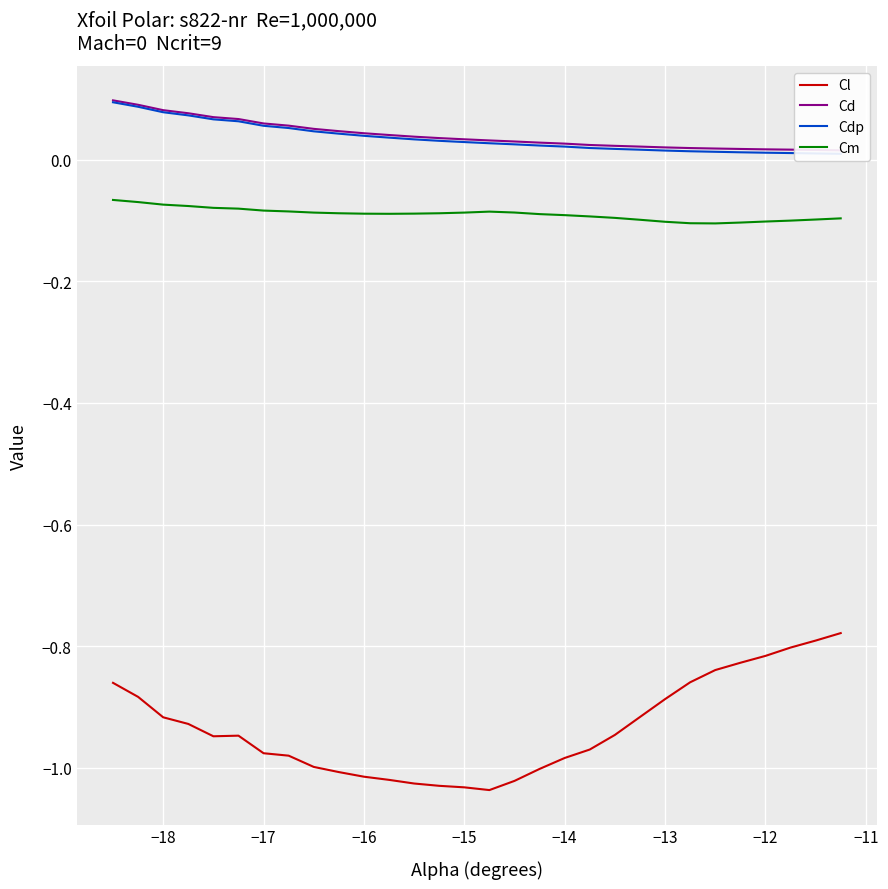

True or false: Cm and Cl intersect in this chart.

False